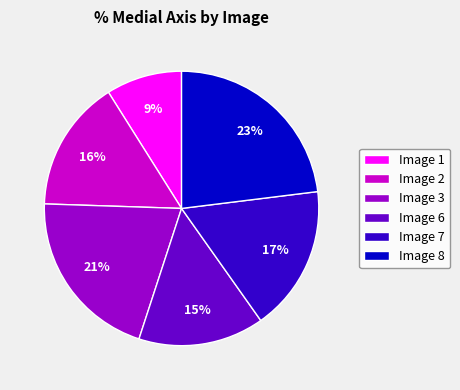

The Image 3 slice represents 21% of the pie. True or false?

True